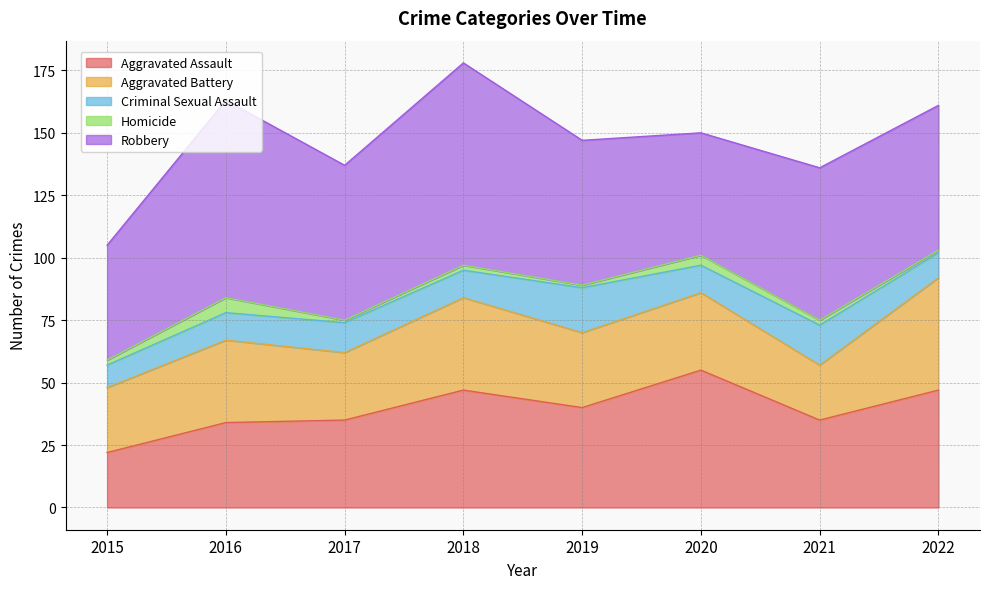

What is the difference between the Homicide values at 2020 and 2016?

2